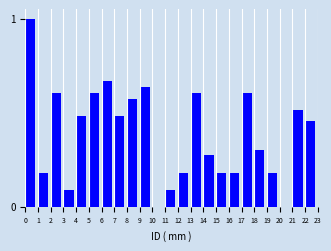

What is the sum of all values?

8.9